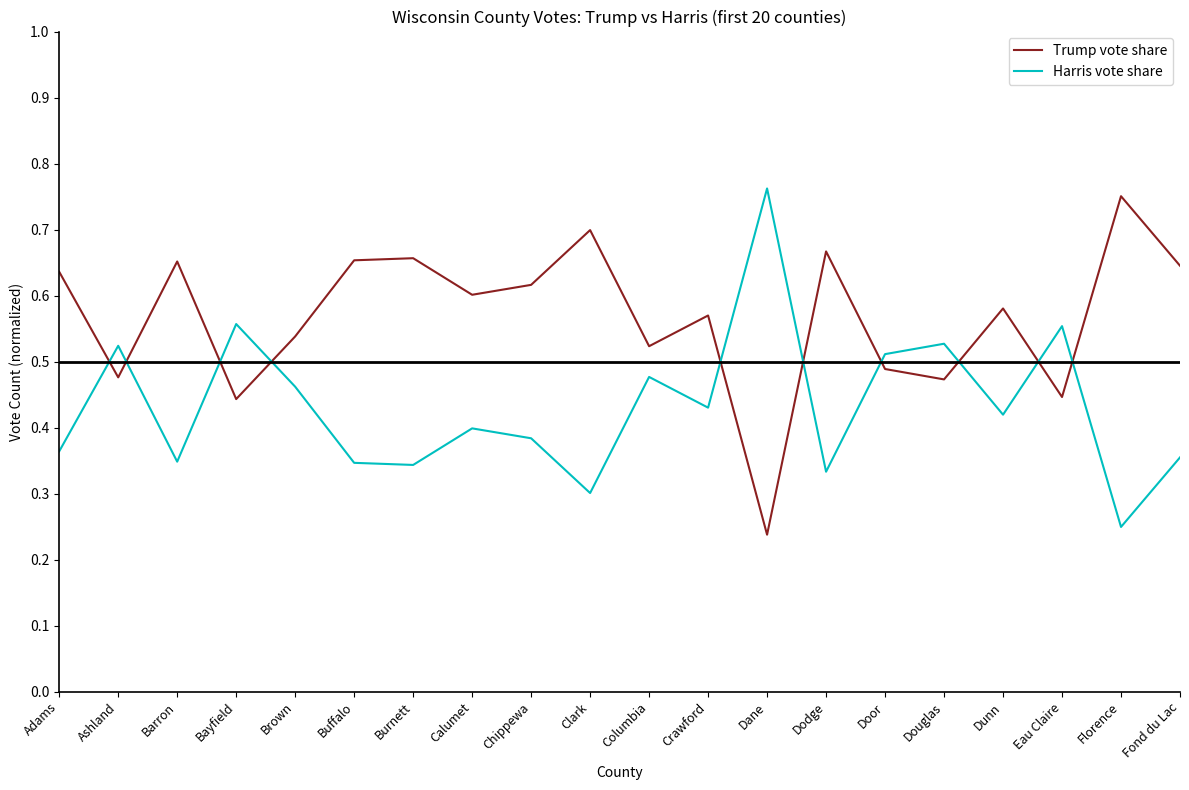

True or false: Trump vote share and Harris vote share cross at least once.

True